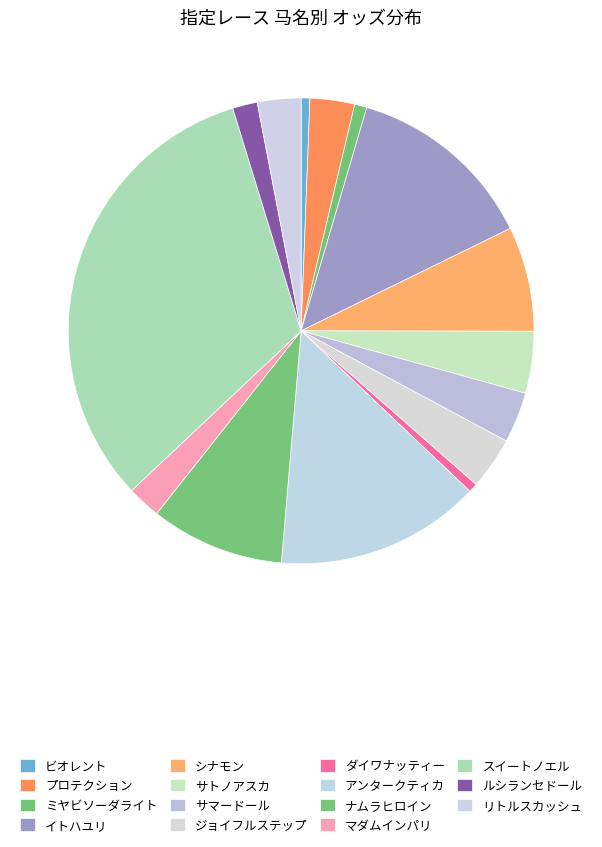

True or false: リトルスカッシュ accounts for 18% of the total.

False